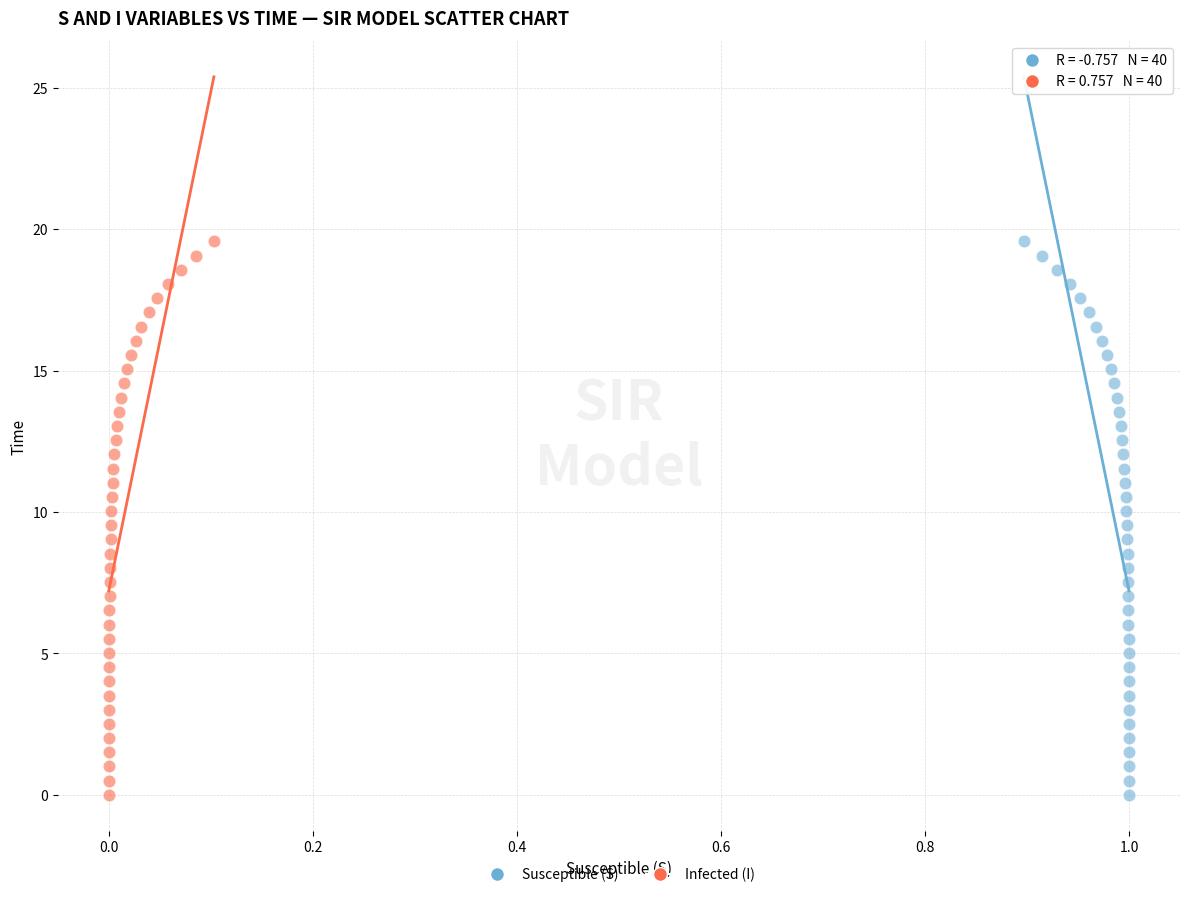

What are all the series names shown in the legend?

Susceptible (S), Infected (I)